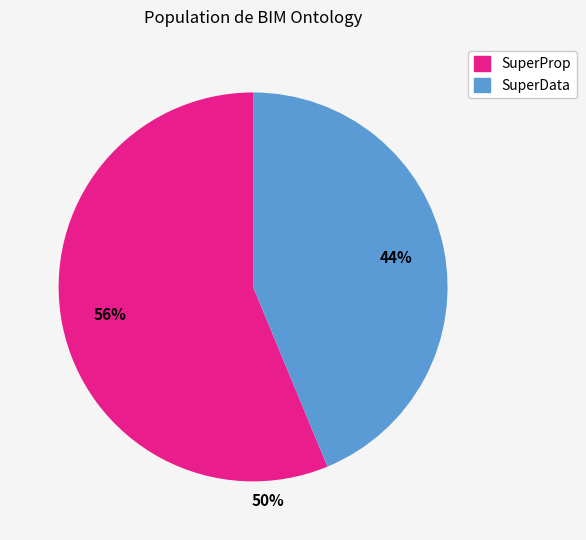

How many slices are in this pie chart?

2